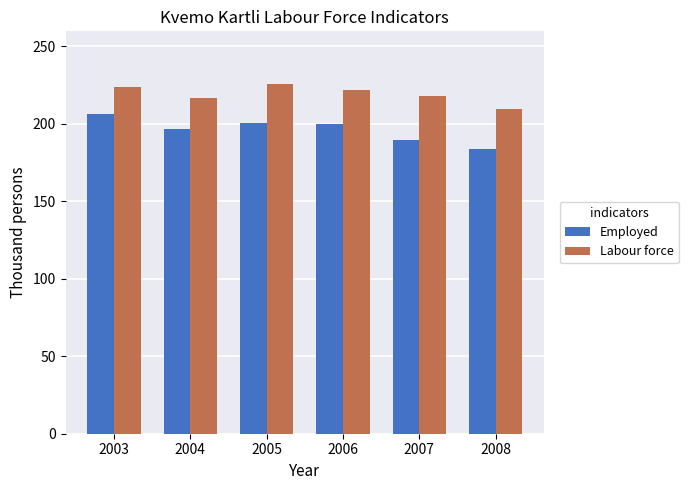

What is the sum of the Employed values at 2006 and 2008?

383.1